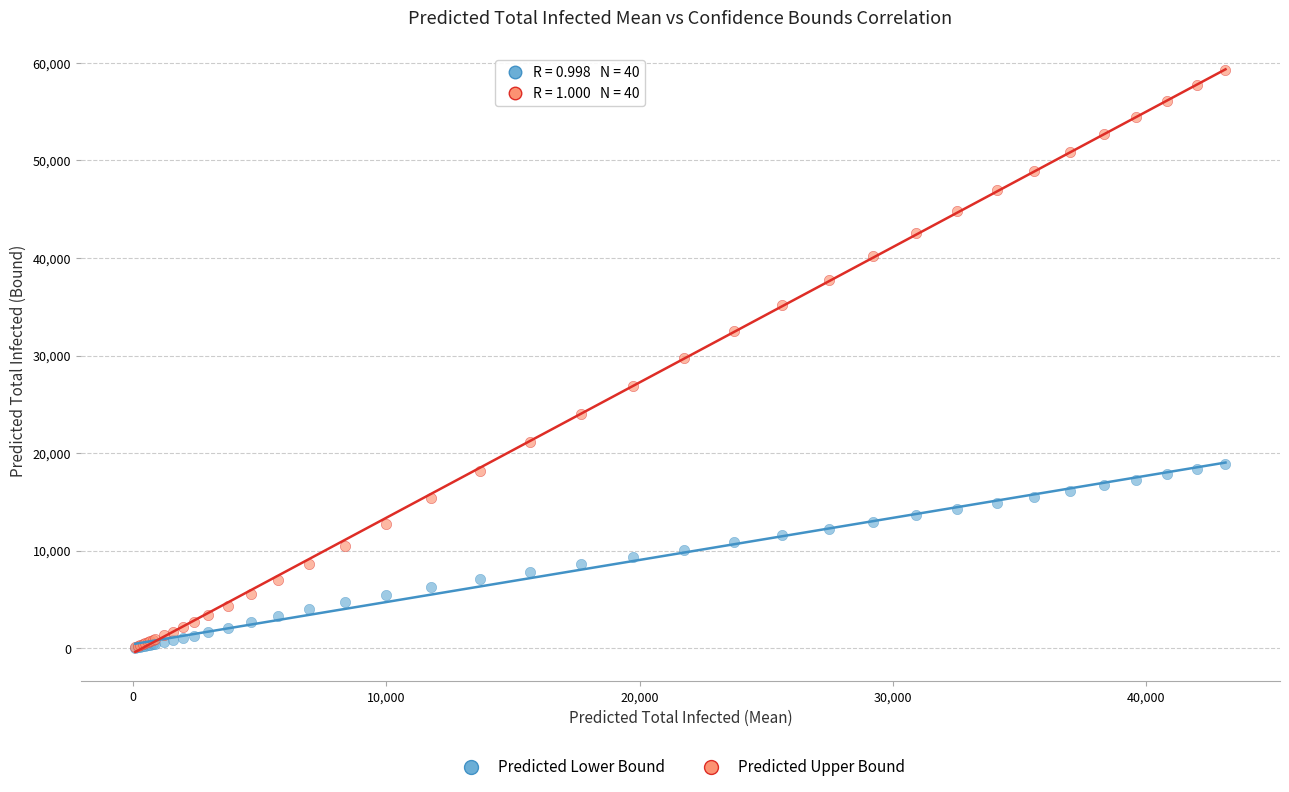

What are all the series names shown in the legend?

Predicted Lower Bound, Predicted Upper Bound